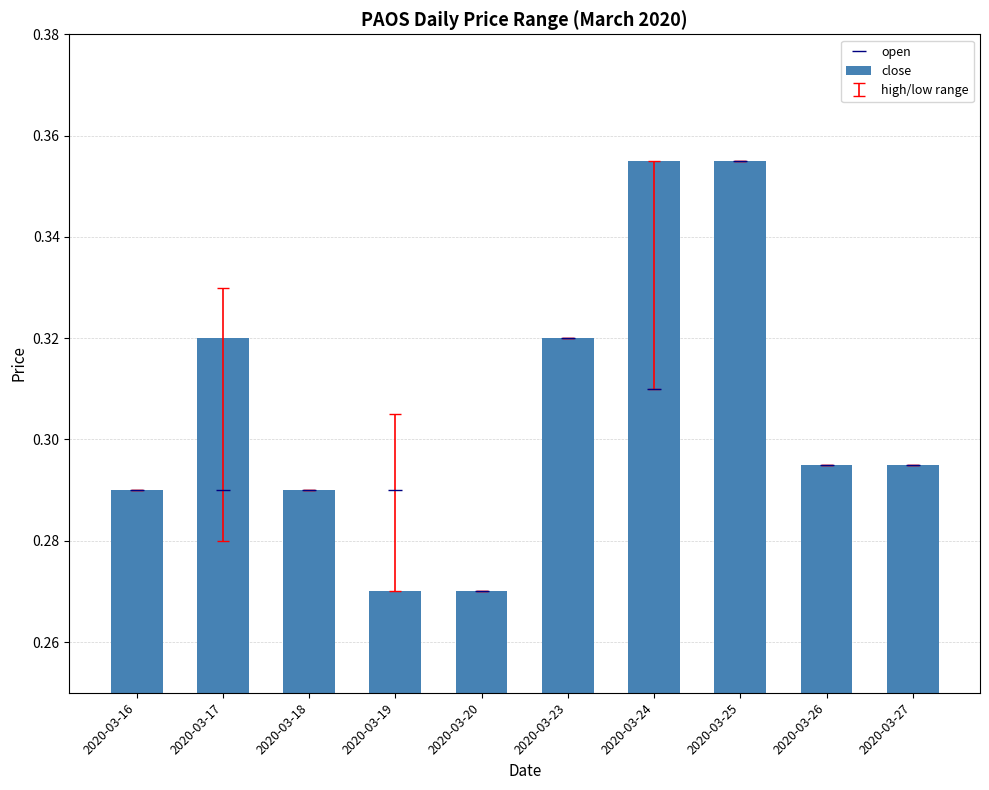

Is it true that close equals 0.6 at 2020-03-25?

False